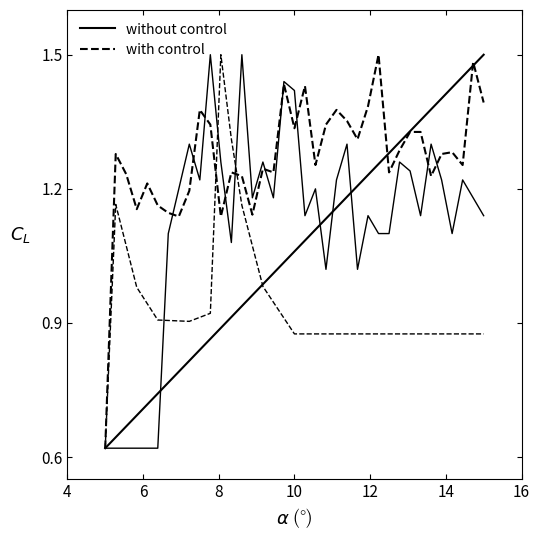

Reading right to left, transcribe all the data shown in this chart.

without control: 1.5	1.5	1.5	1.4	1.4	1.4	1.4	1.3	1.3	1.3	1.3	1.2	1.2	1.2	1.2	1.1	1.1	1.1	1.1	1.0	1.0	1.0	1.0	0.9	0.9	0.9	0.9	0.8	0.8	0.8	0.8	0.7	0.7	0.7	0.7	0.6	0.6
with control: 1.4	1.5	1.3	1.3	1.3	1.2	1.3	1.3	1.3	1.2	1.5	1.4	1.3	1.4	1.4	1.3	1.3	1.4	1.3	1.4	1.2	1.2	1.1	1.2	1.2	1.1	1.3	1.4	1.2	1.1	1.1	1.2	1.2	1.2	1.2	1.3	0.6